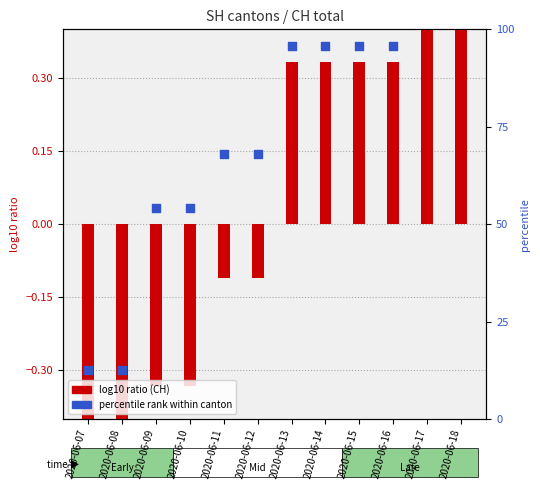

At which category is the sum across all series the highest?

2020-06-18